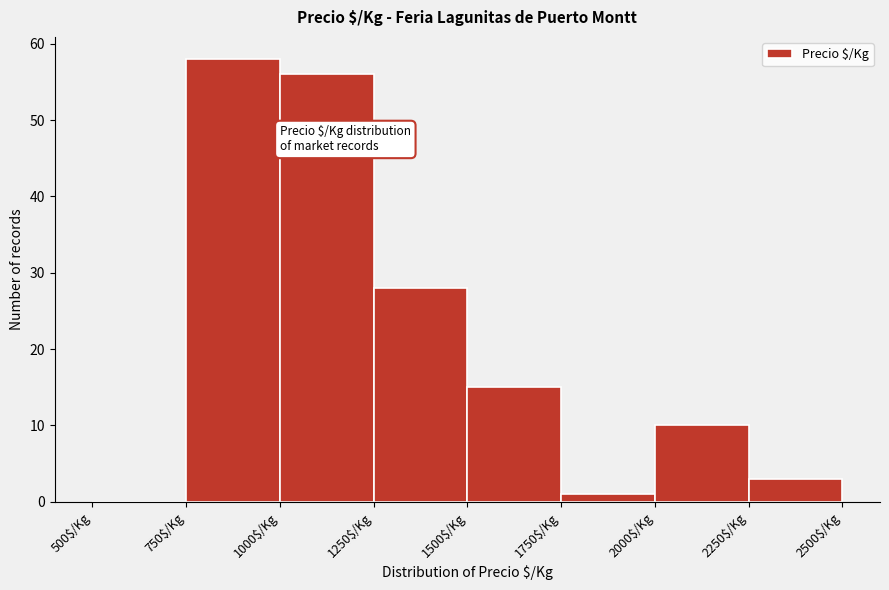

Over which range of the x-axis is the bar tallest?

750 to 1000